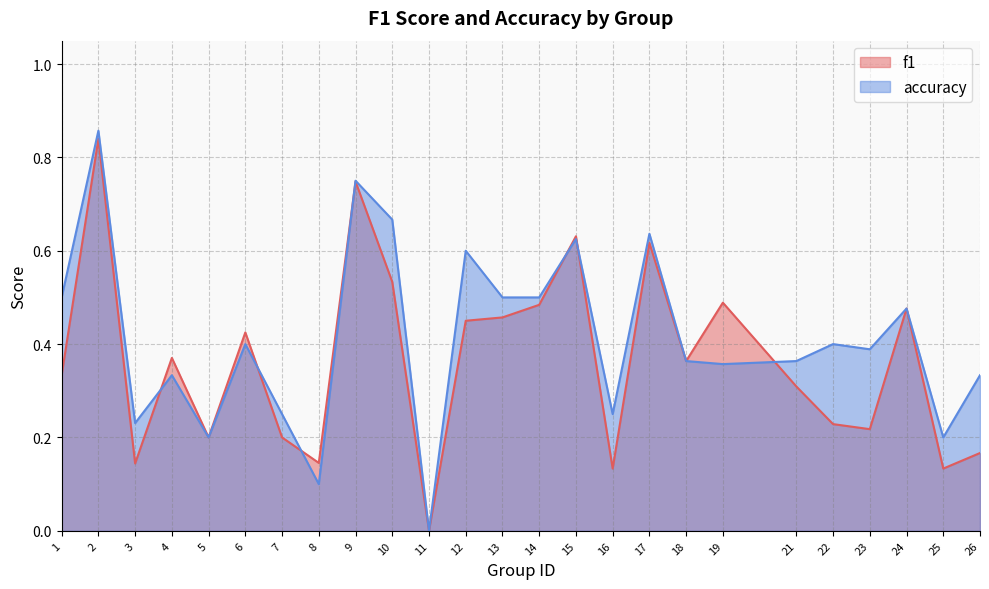

How many categories are shown in the chart?

25